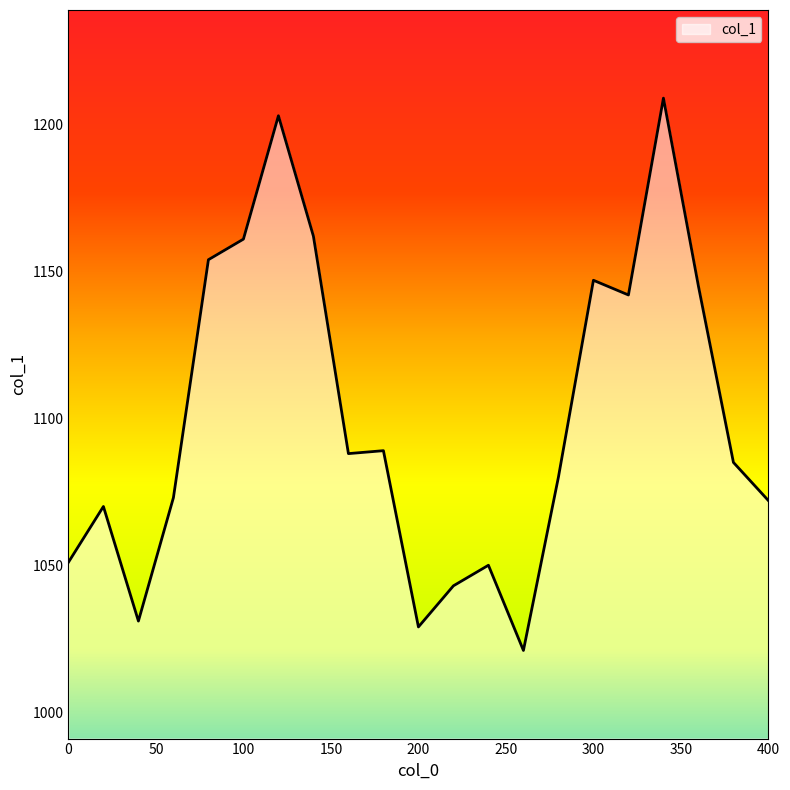

What is the minimum value shown in the chart?

1021